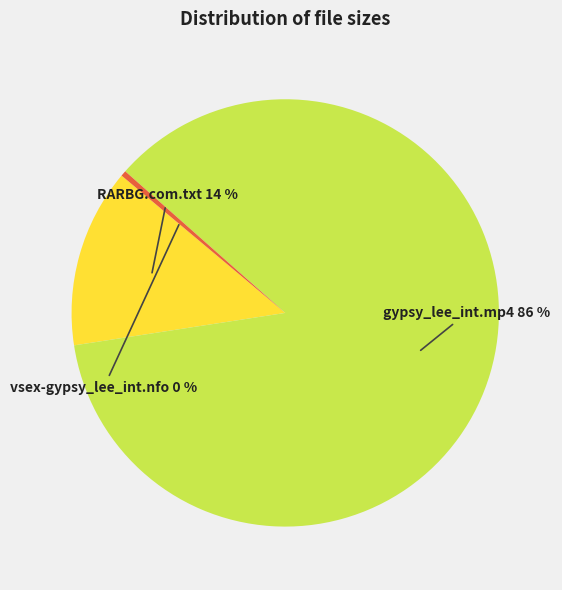

Is there any slice that represents more than half of the pie?

Yes